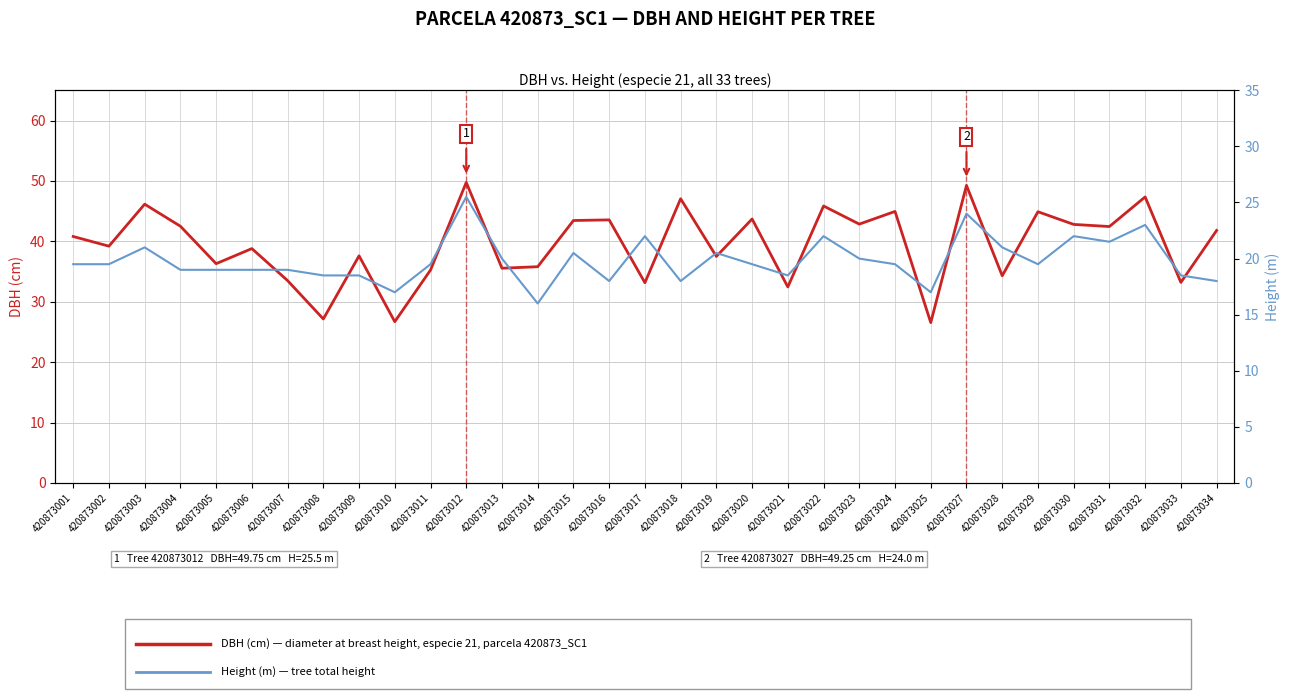

Is the value of Height (m) at 420873015 greater than the value of DBH (cm) at 420873016?

No